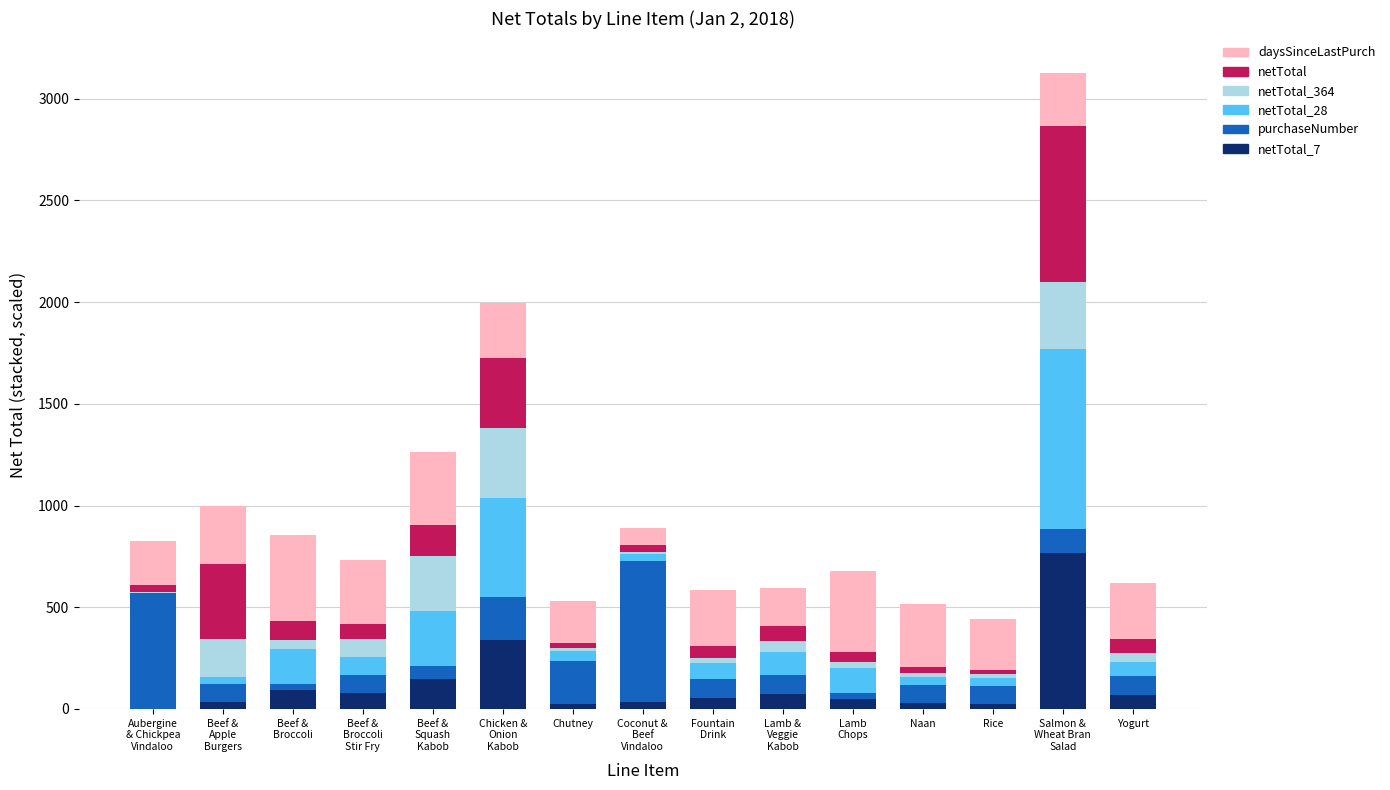

How many distinct data groups are displayed?

6